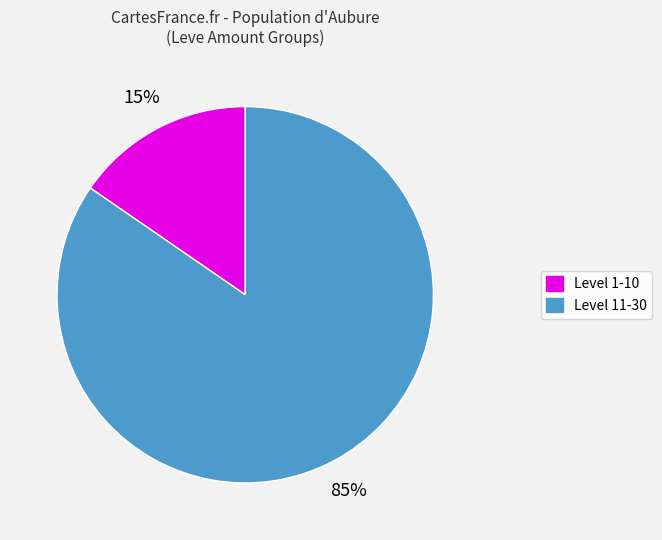

To the nearest percent, what is the average slice percentage?

50%